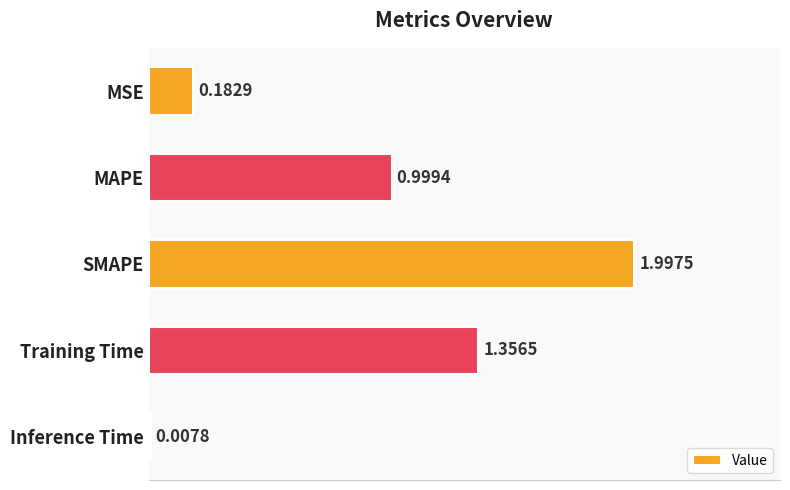

Where is the data nearest to the value 1?

MAPE